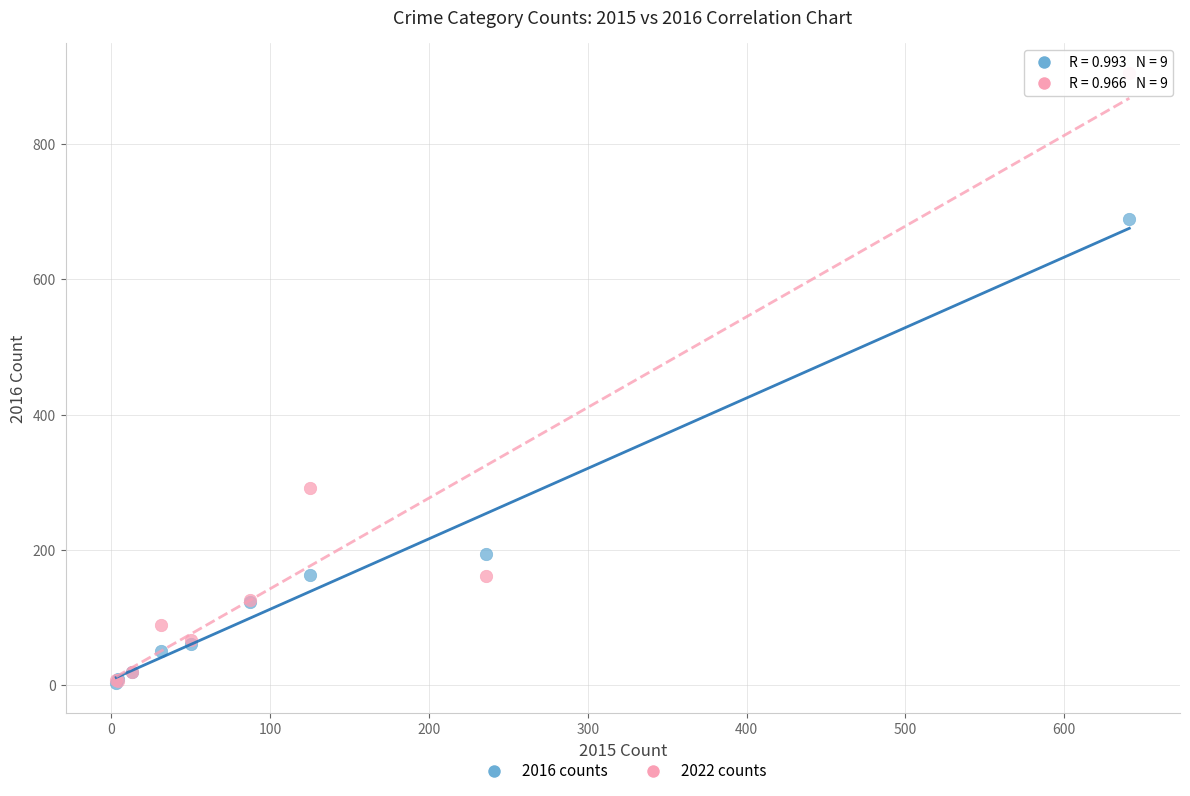

In the 2016 counts series, what Y value is closest to 346?

194